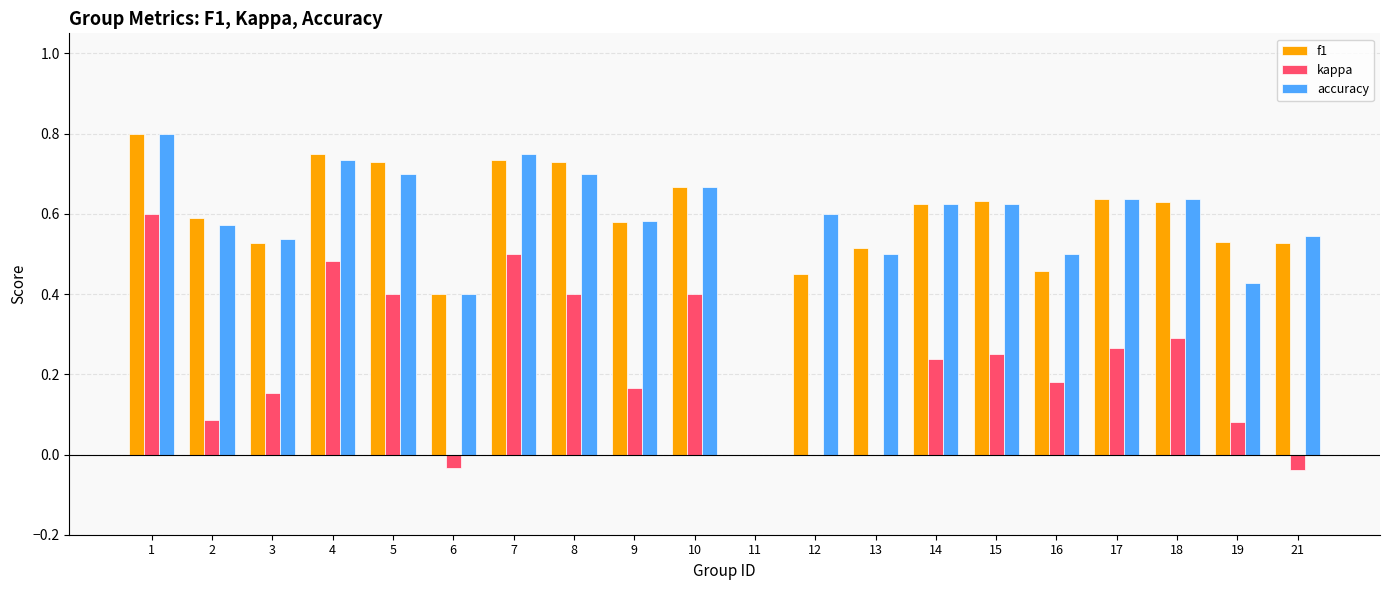

What is the total value across all series at 3?

1.2